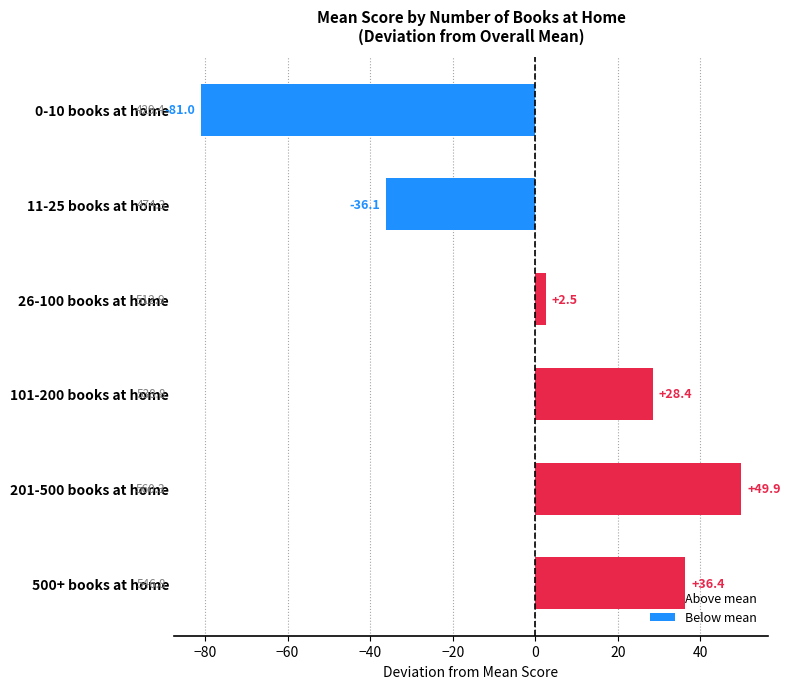

What is the label of the 1st bar from the top?

0-10 books at home